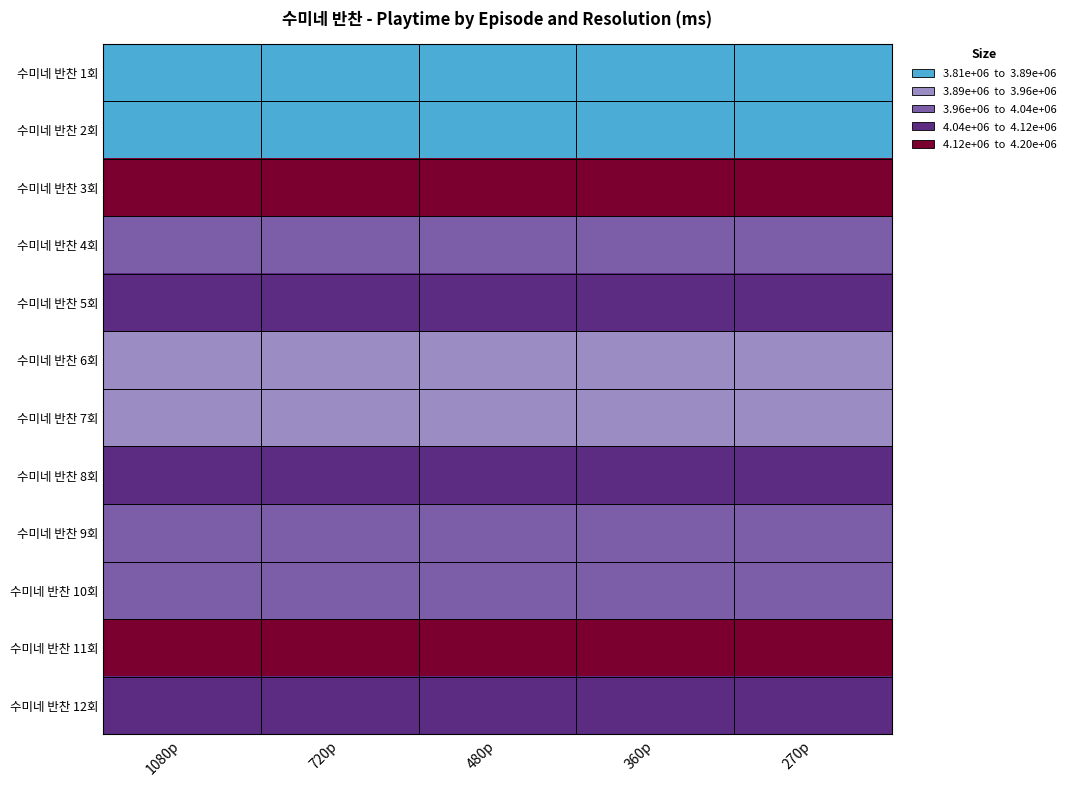

Reading left to right, extract all data points from this chart.

수미네 반찬 1회: 1080p=3807000	720p=3807000	480p=3807000	360p=3807000	270p=3807000
수미네 반찬 2회: 1080p=3828000	720p=3828000	480p=3828000	360p=3828000	270p=3828000
수미네 반찬 3회: 1080p=4123000	720p=4123000	480p=4123000	360p=4123000	270p=4123000
수미네 반찬 4회: 1080p=4008000	720p=4008000	480p=4008000	360p=4008000	270p=4008000
수미네 반찬 5회: 1080p=4100000	720p=4100000	480p=4100000	360p=4100000	270p=4100000
수미네 반찬 6회: 1080p=3952000	720p=3952000	480p=3952000	360p=3952000	270p=3952000
수미네 반찬 7회: 1080p=3930000	720p=3930000	480p=3930000	360p=3930000	270p=3930000
수미네 반찬 8회: 1080p=4102000	720p=4102000	480p=4102000	360p=4102000	270p=4102000
수미네 반찬 9회: 1080p=4038000	720p=4038000	480p=4038000	360p=4038000	270p=4038000
수미네 반찬 10회: 1080p=3983000	720p=3983000	480p=3983000	360p=3983000	270p=3983000
수미네 반찬 11회: 1080p=4202000	720p=4202000	480p=4202000	360p=4202000	270p=4202000
수미네 반찬 12회: 1080p=4094000	720p=4094000	480p=4094000	360p=4094000	270p=4094000